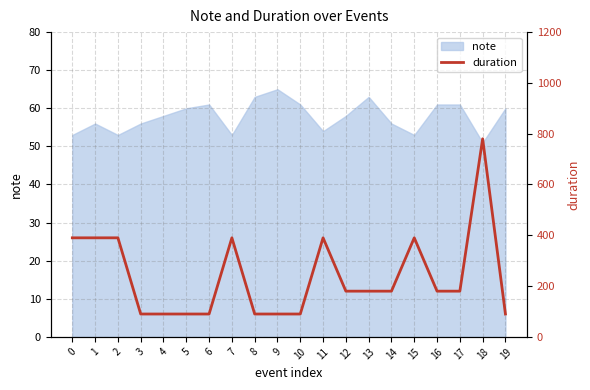

Is it true that note equals 54 at 11?

True